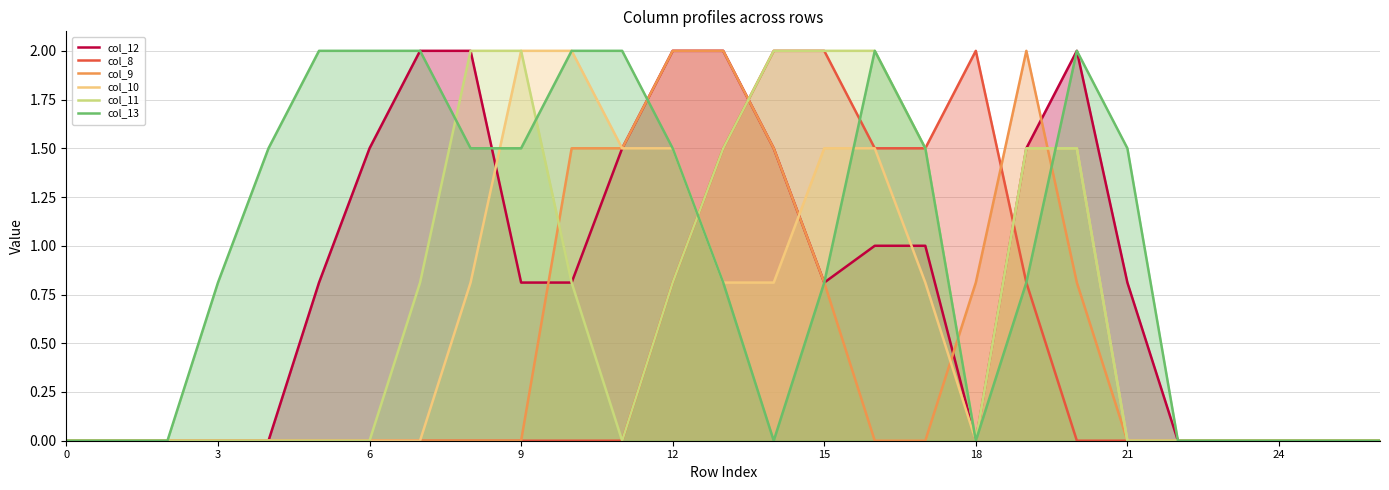

What is the sum of all col_13 values?

26.2